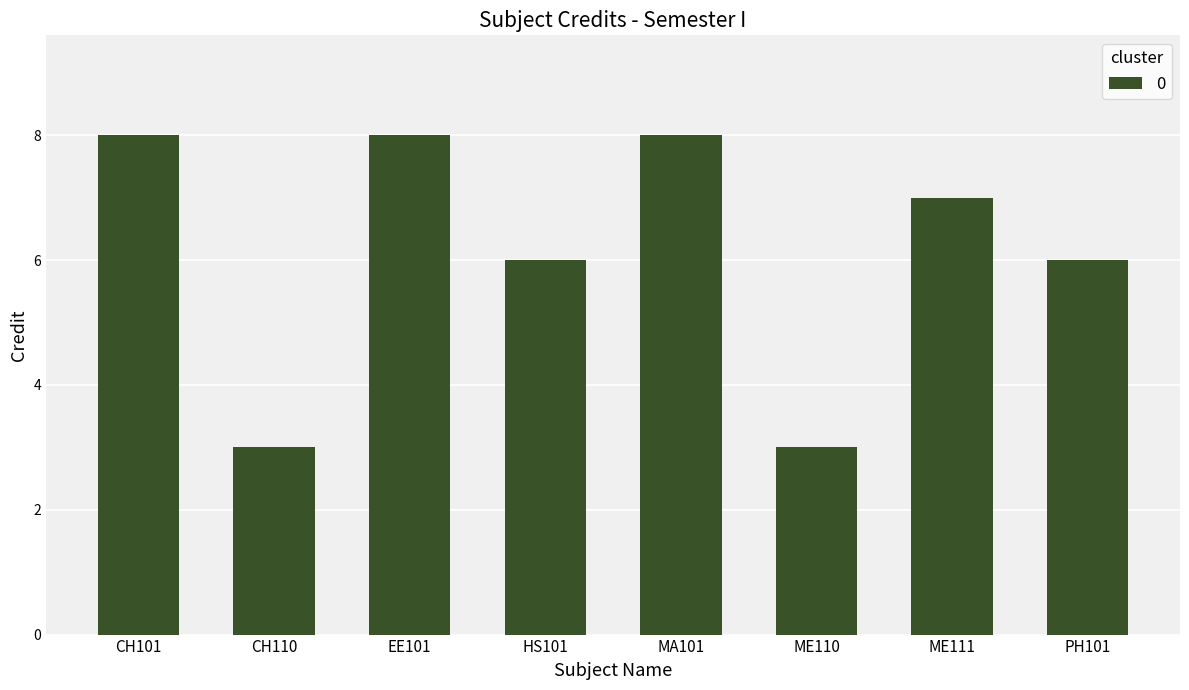

Does the chart contain stacked bars?

No